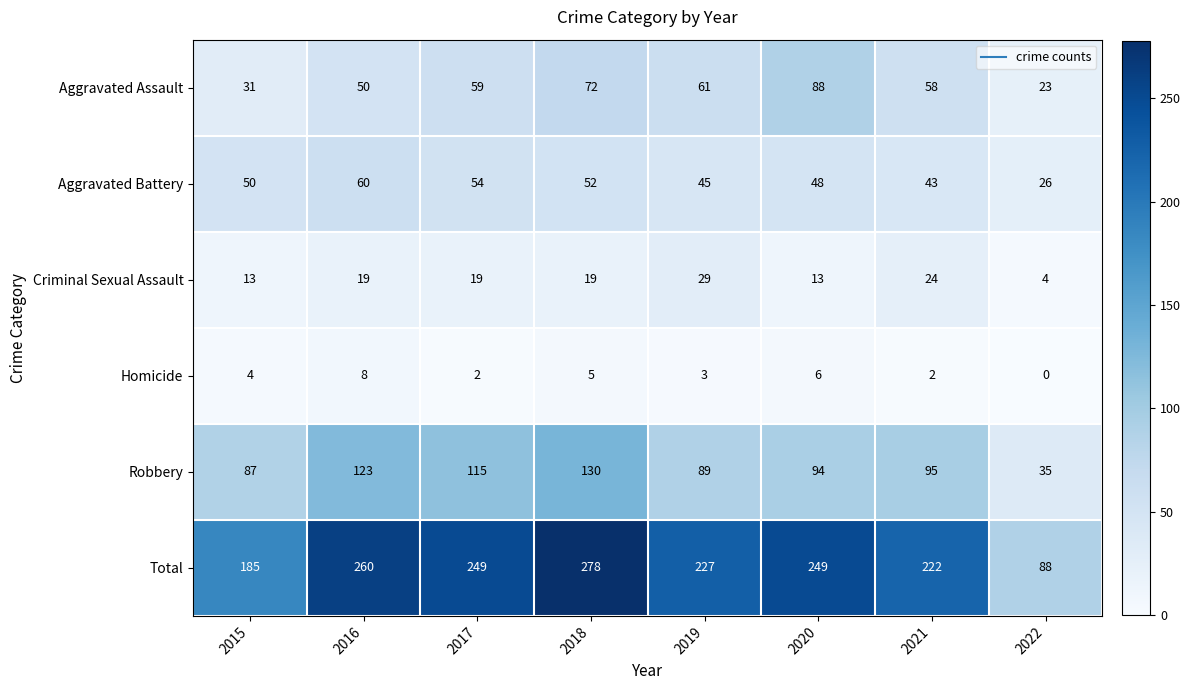

What is the total value across all series at 2022?

176